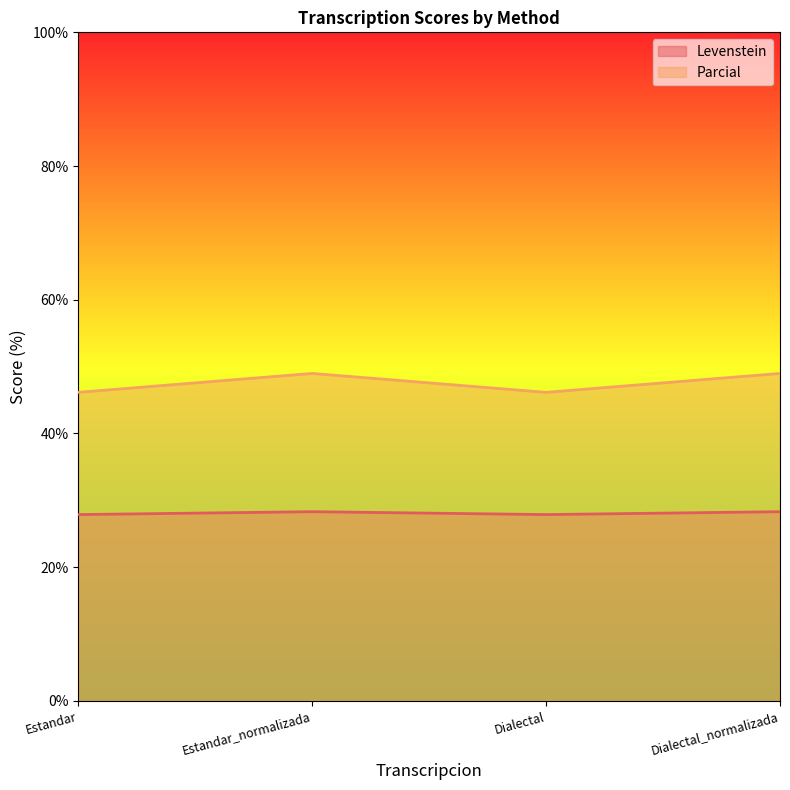

Reading left to right, transcribe all the data shown in this chart.

Levenstein: Estandar=27.9	Estandar_normalizada=28.3	Dialectal=27.9	Dialectal_normalizada=28.3
Parcial: Estandar=46.2	Estandar_normalizada=49.0	Dialectal=46.2	Dialectal_normalizada=49.0